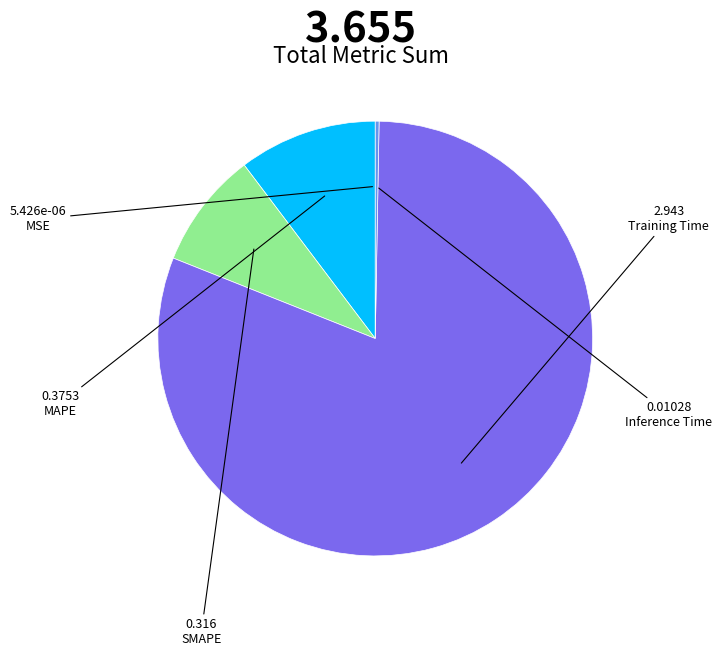

Is the sum of Training Time and Inference Time greater than half?

Yes